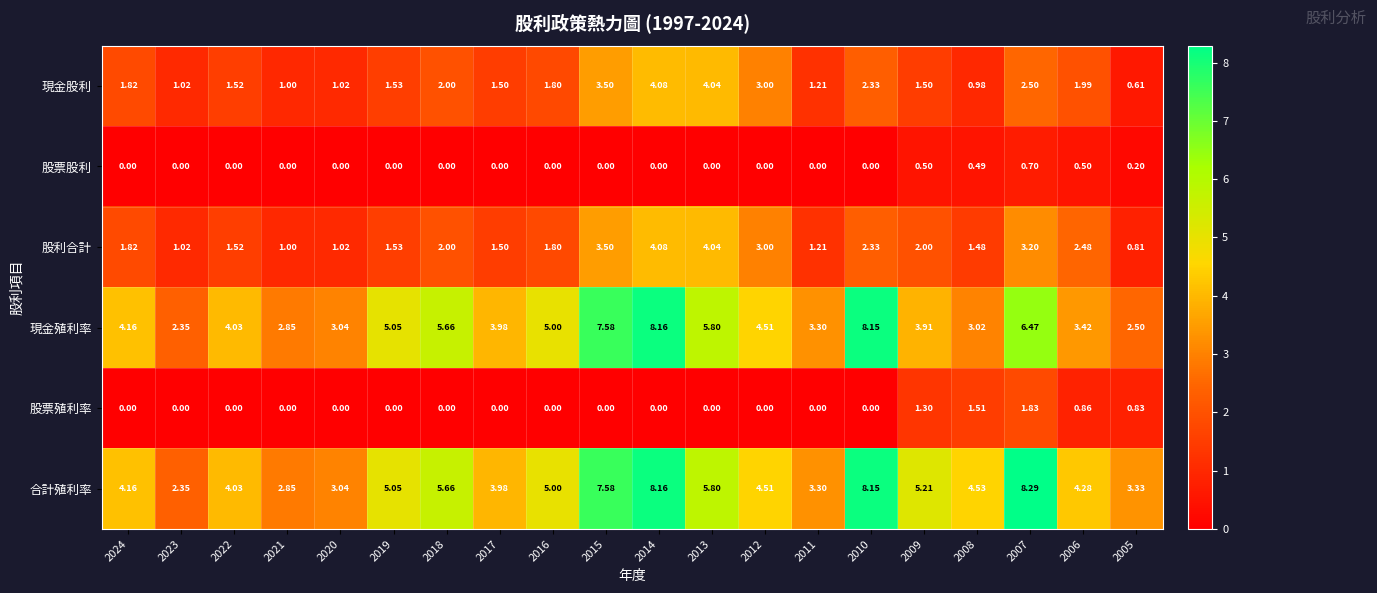

Rank the series at 2006 from highest to lowest value.

合計殖利率, 現金殖利率, 股利合計, 現金股利, 股票殖利率, 股票股利